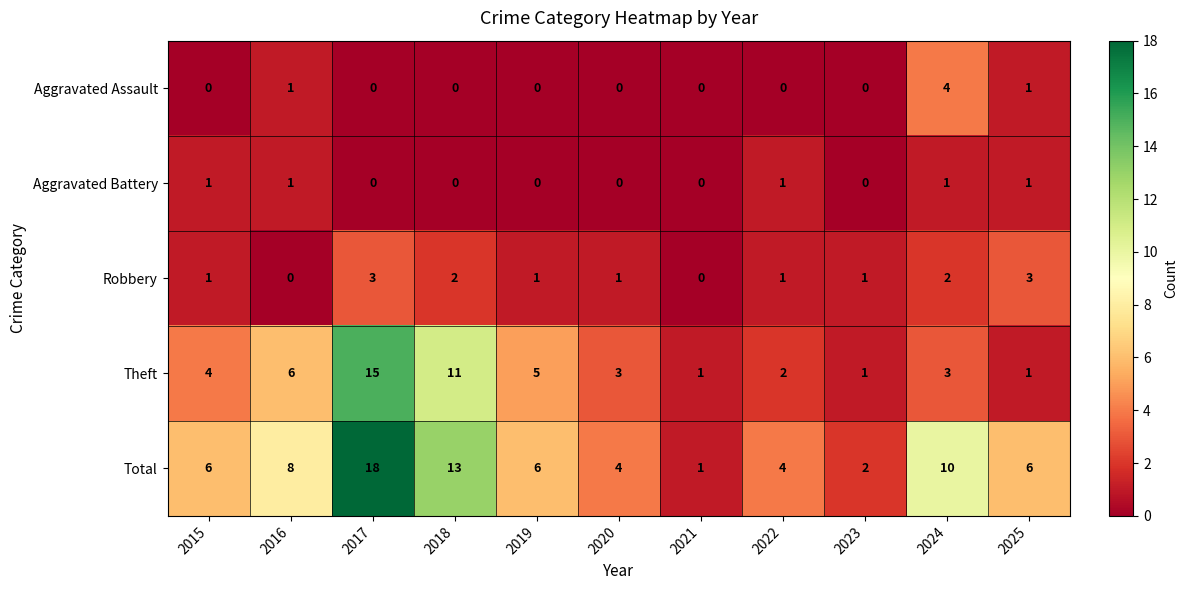

How many Aggravated Battery values are between 0 and 1?

11